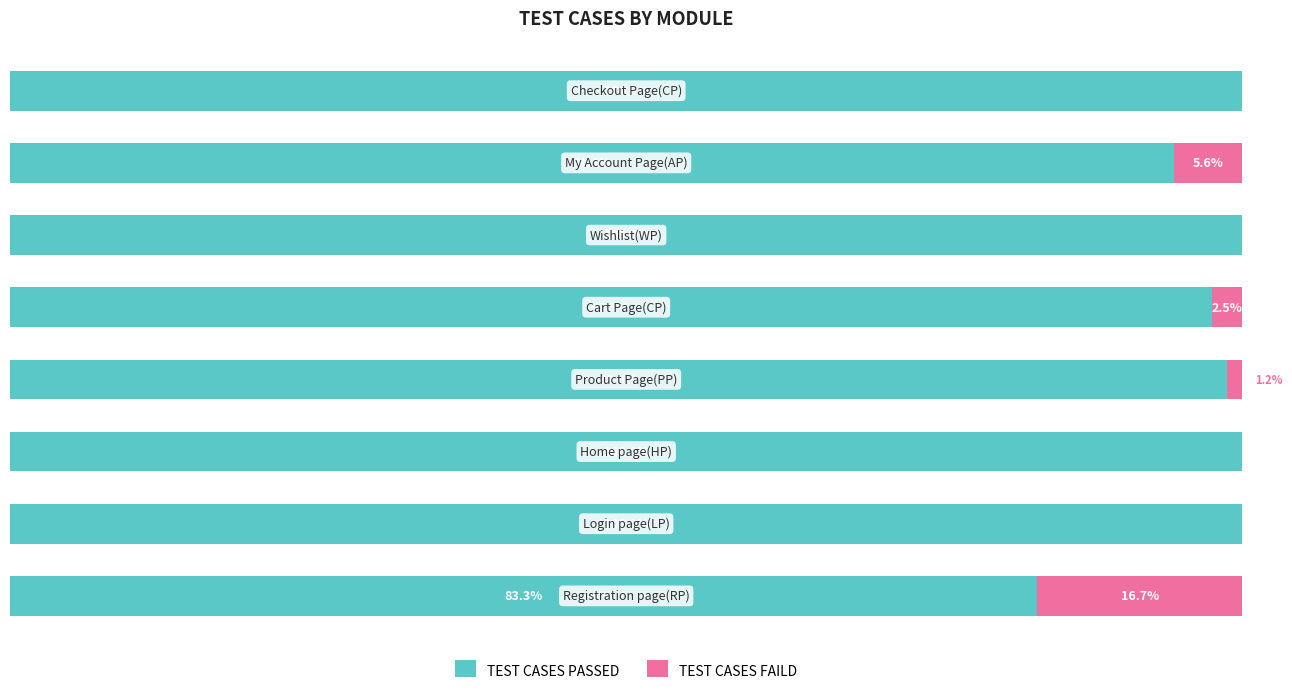

What is the value of the TEST CASES PASSED bar at the 7th from the left?

94.4